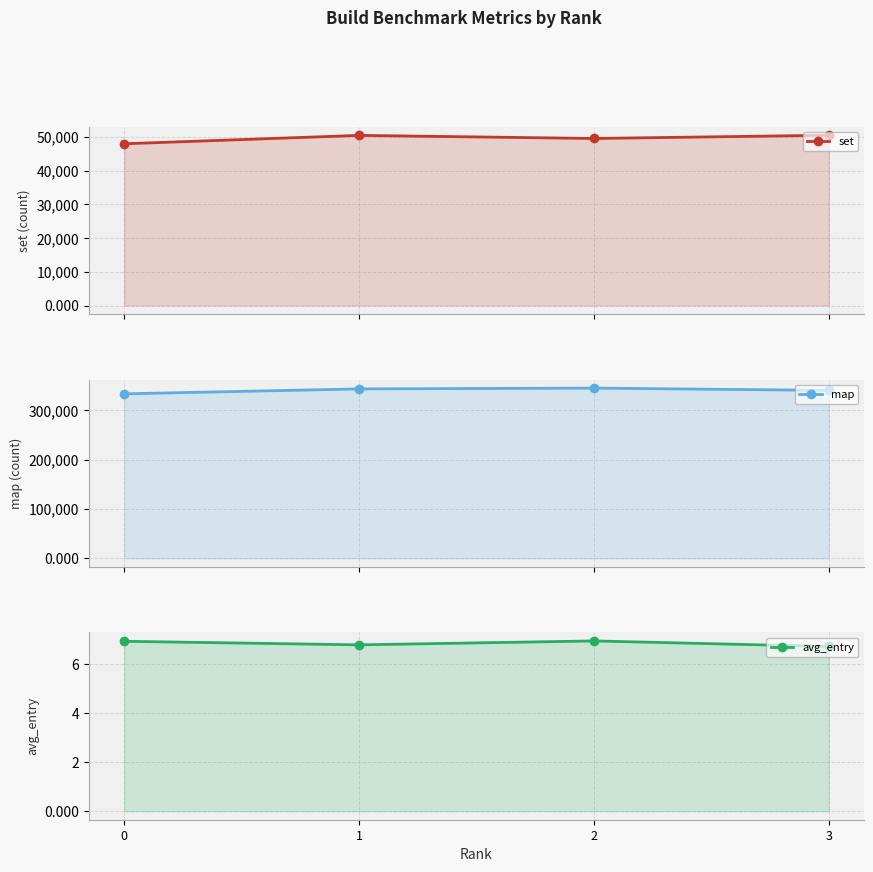

At how many categories does at least one series exceed 312238?

4